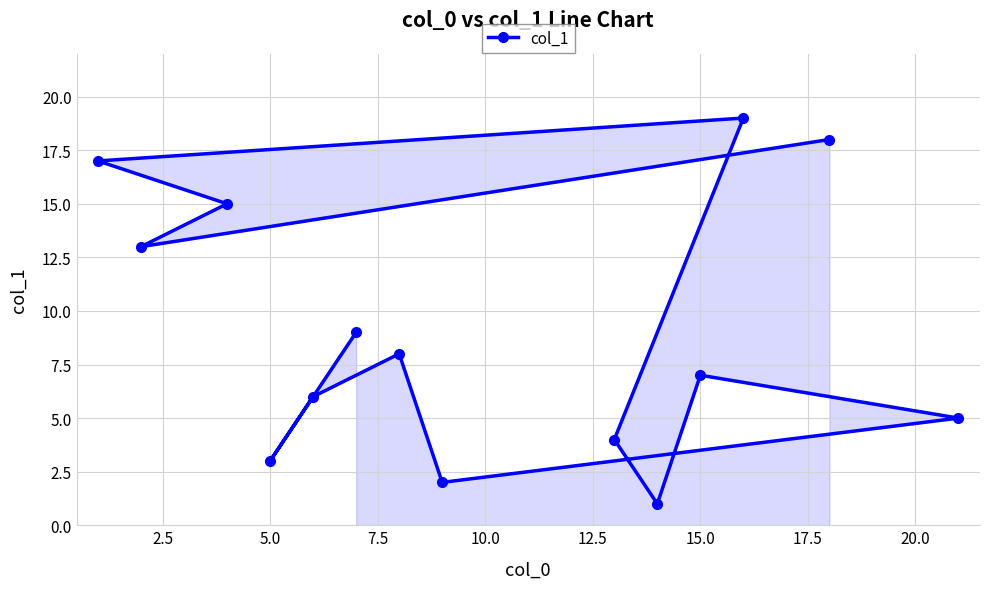

What is the sum of all values?

127